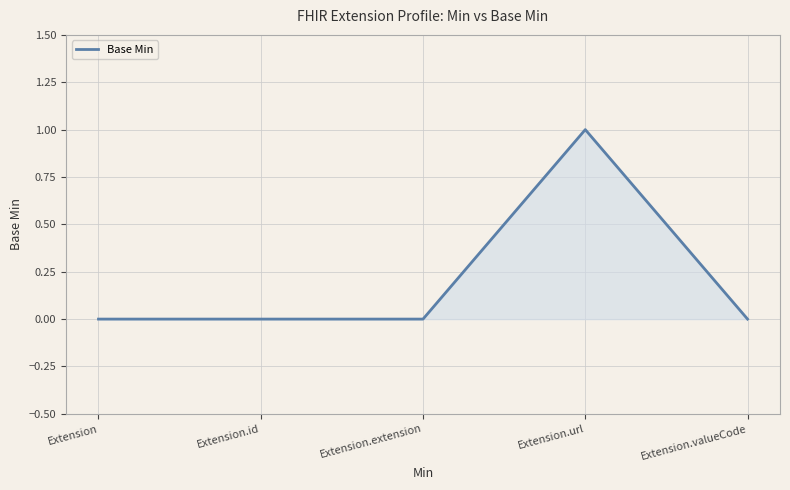

At which category does the chart reach its peak across all series?

Extension.url